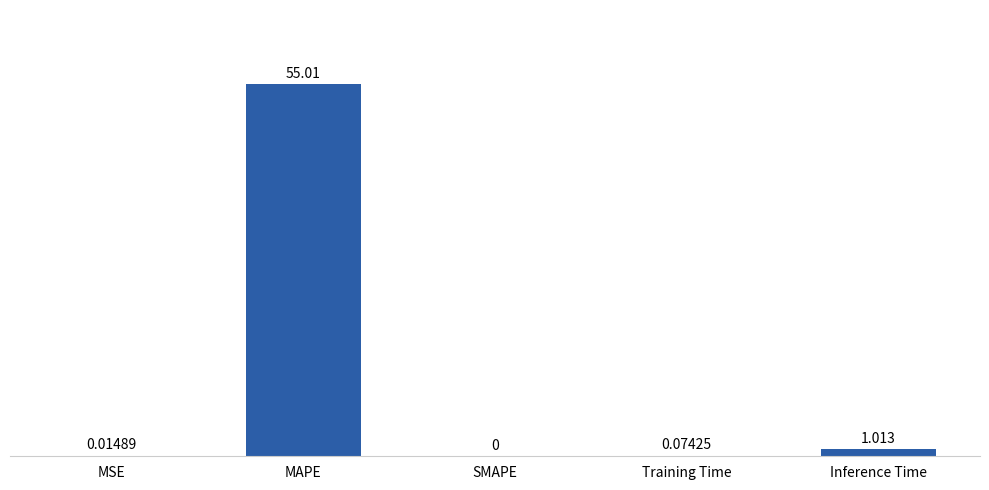

Which label corresponds to the largest value in the chart?

MAPE